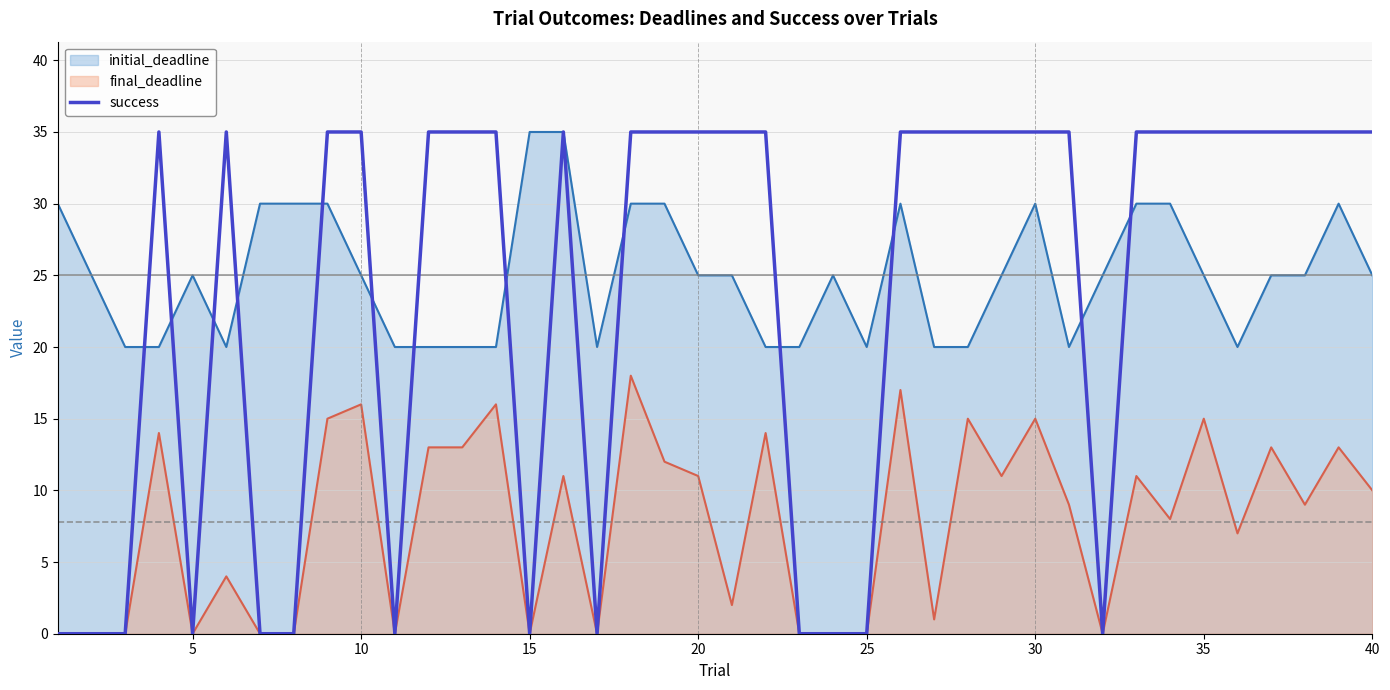

The success series shows 35 at 30. True or false?

True